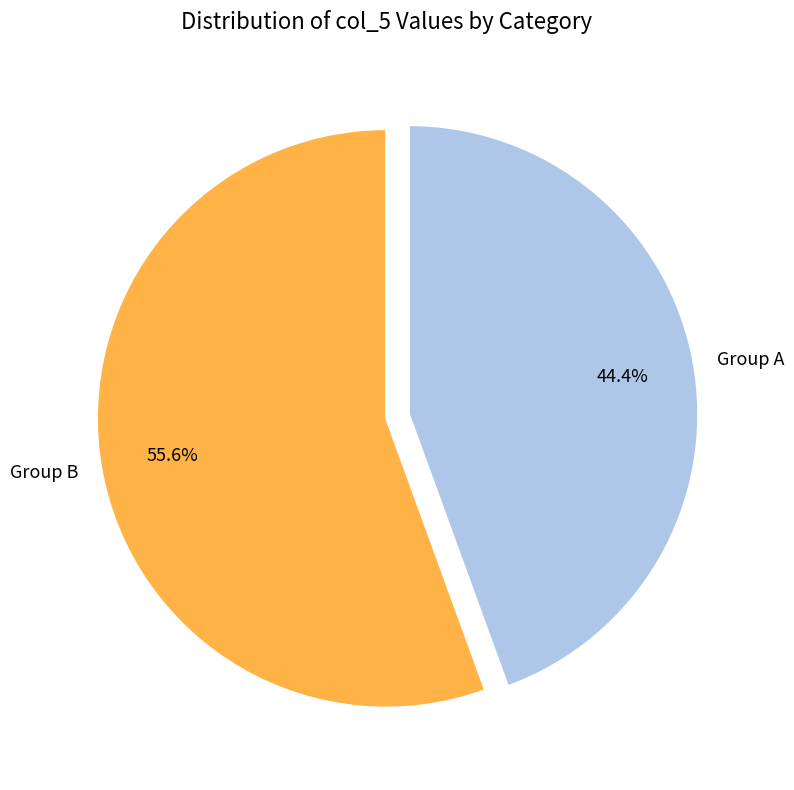

What percentage is NOT represented by Group B?

44.4%